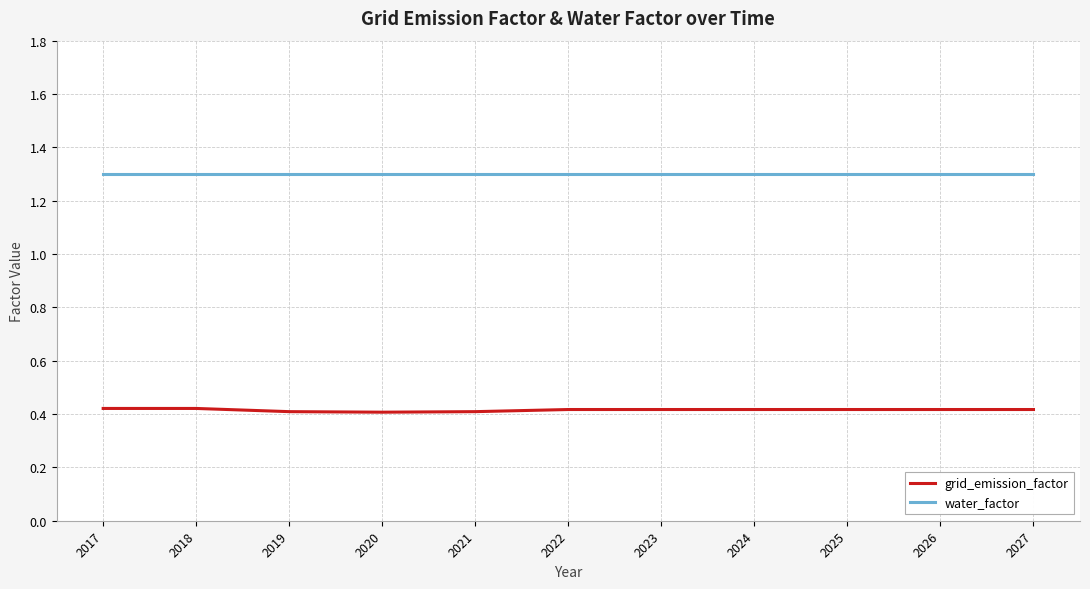

What is the spread (max minus min) of values at 2025?

0.9